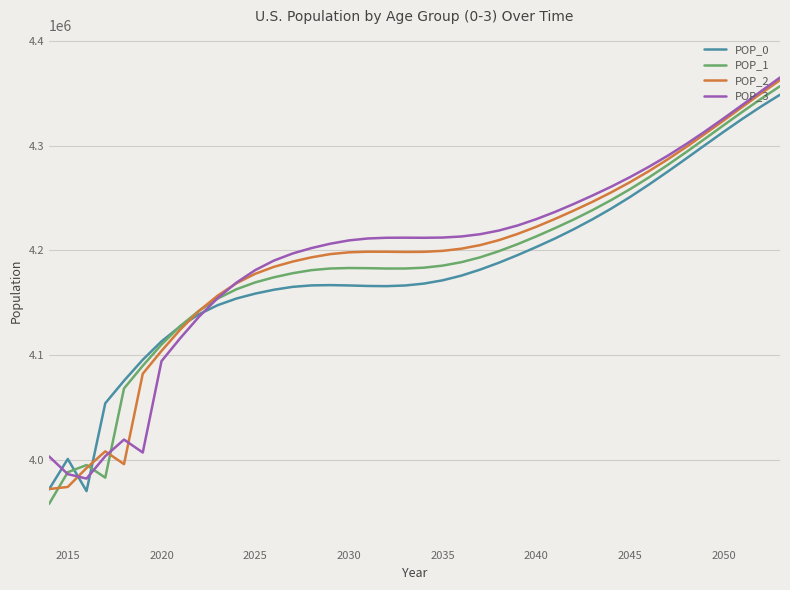

What is the greatest value displayed?

4365217